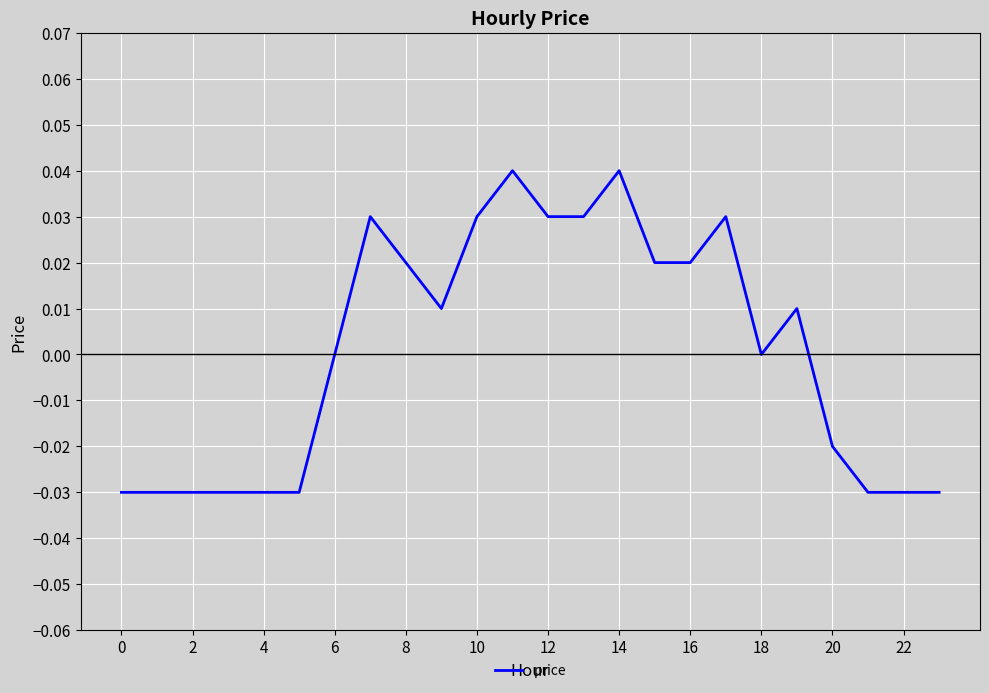

Does the chart display data point markers on the line(s)?

No